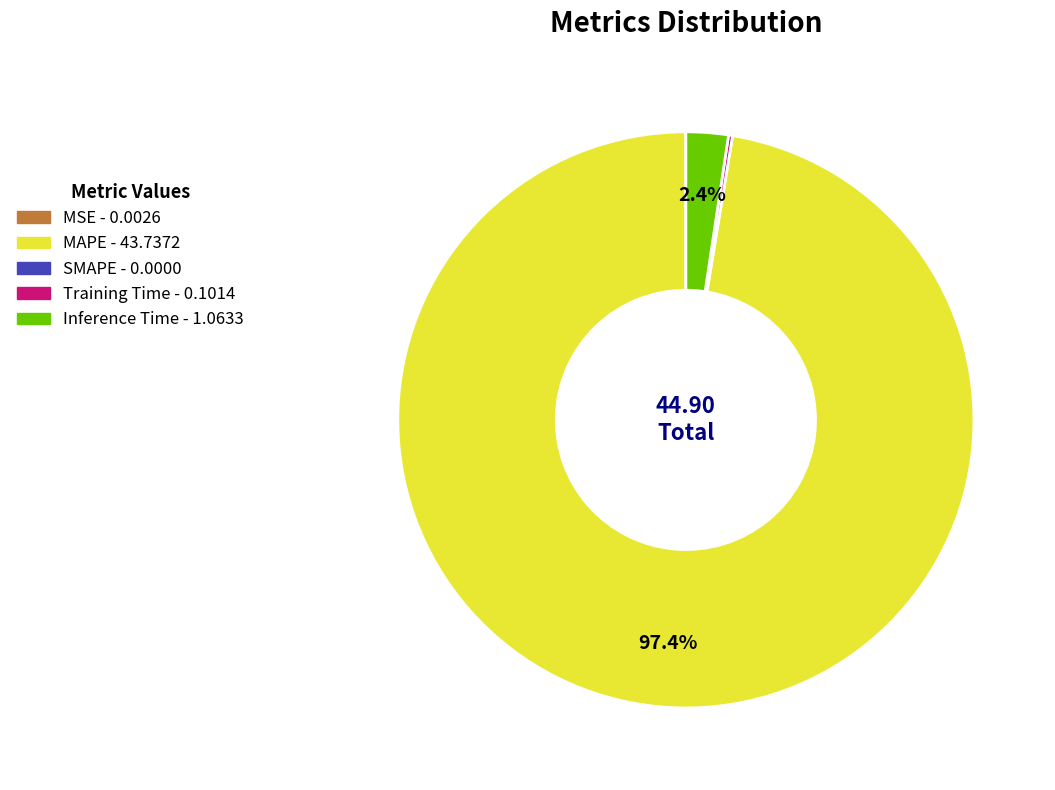

To the nearest percent, what is the difference between the largest and smallest slice percentages?

97%